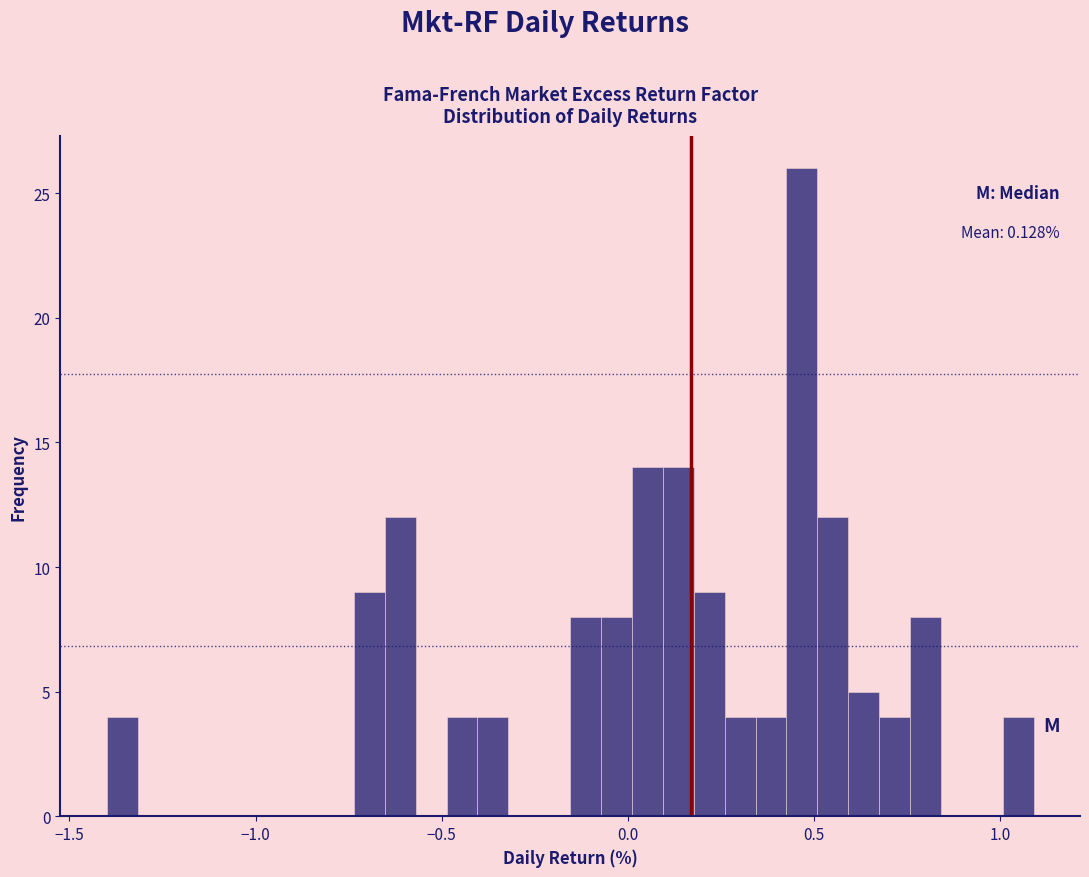

Around what value on the x-axis is the tallest bar? Give the approximate position of its centre, as read against the axis.

0.45